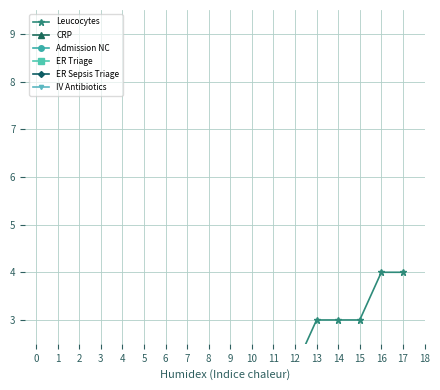

At which category is the sum across all series the highest?

16